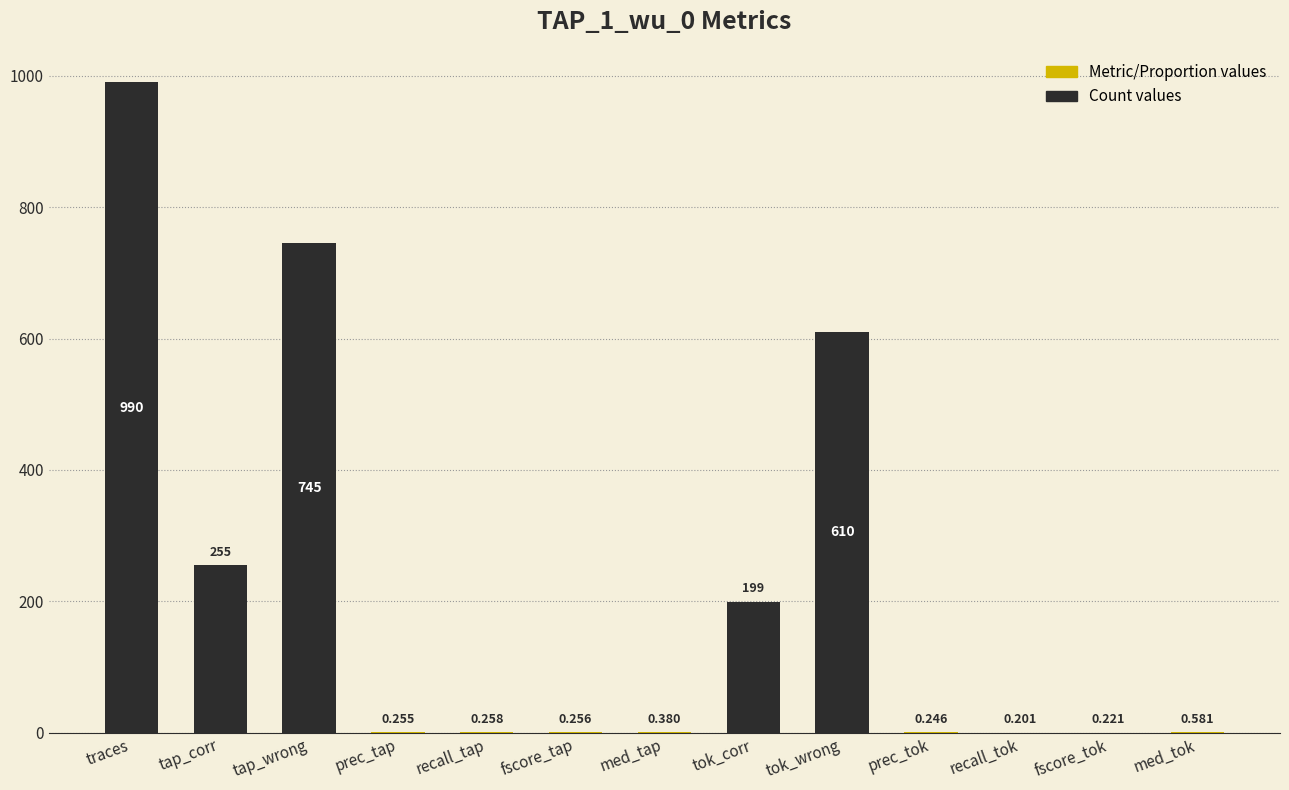

At which label is the value closest to 495?

tok_wrong